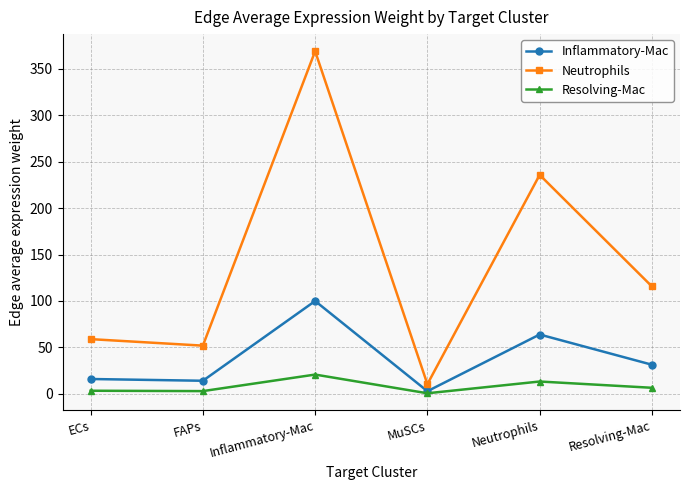

What position from the right is Resolving-Mac?

1